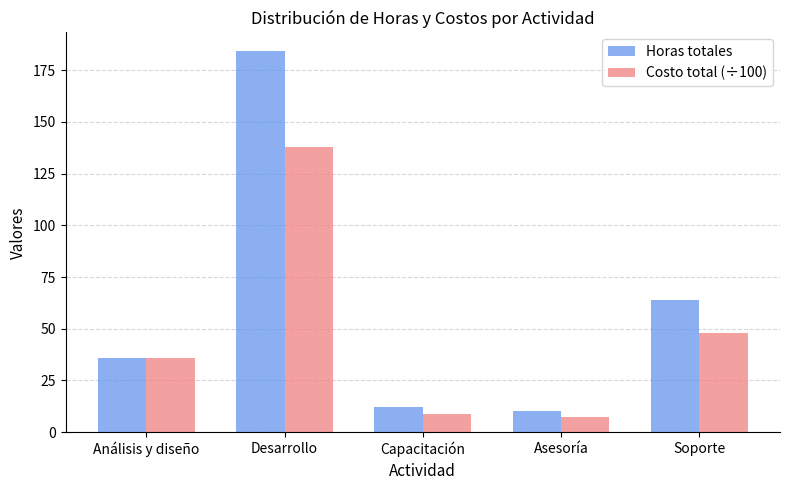

What is the greatest value displayed?

184.0